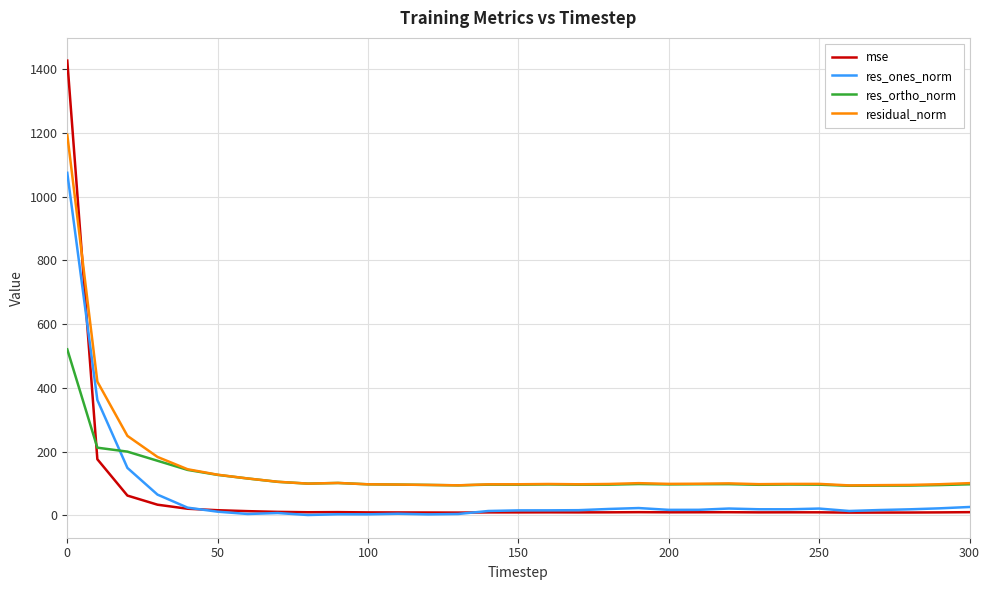

What is the maximum value for mse?

1427.0